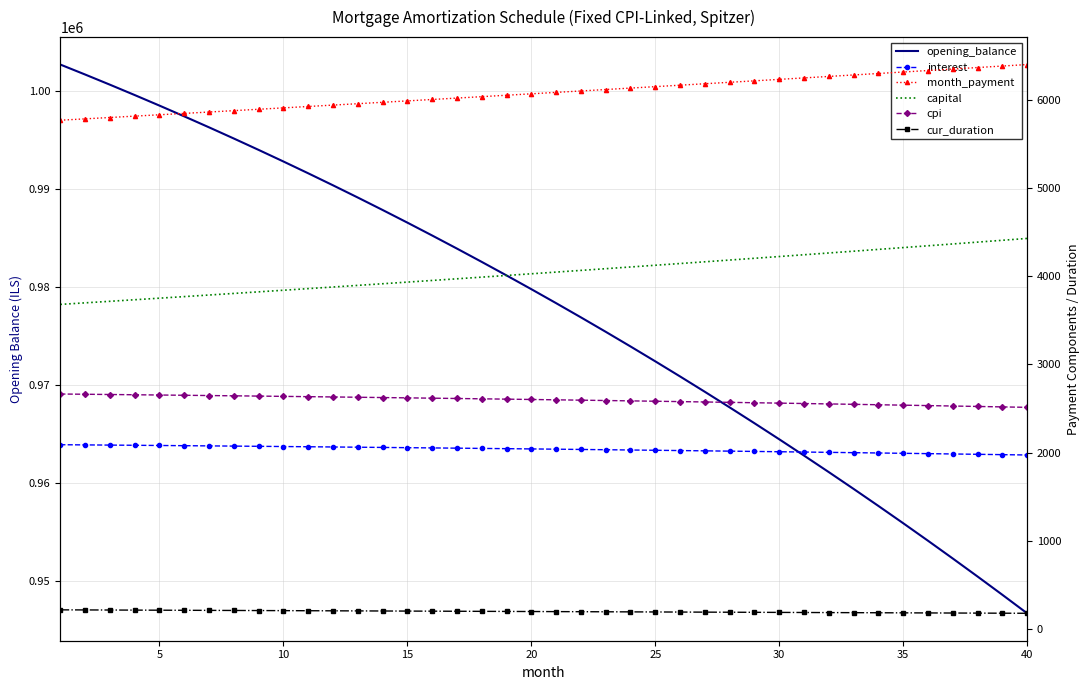

What is the difference between the cpi values at 21 and 24?

12.1